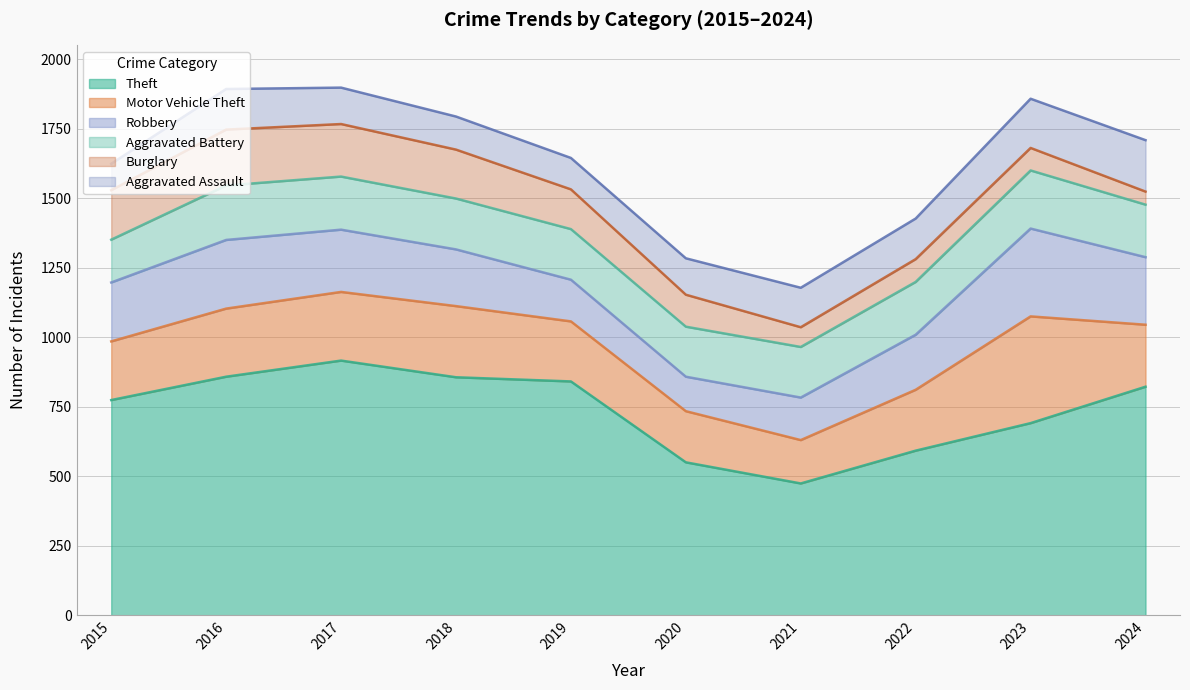

What is the minimum value shown in the chart?

47